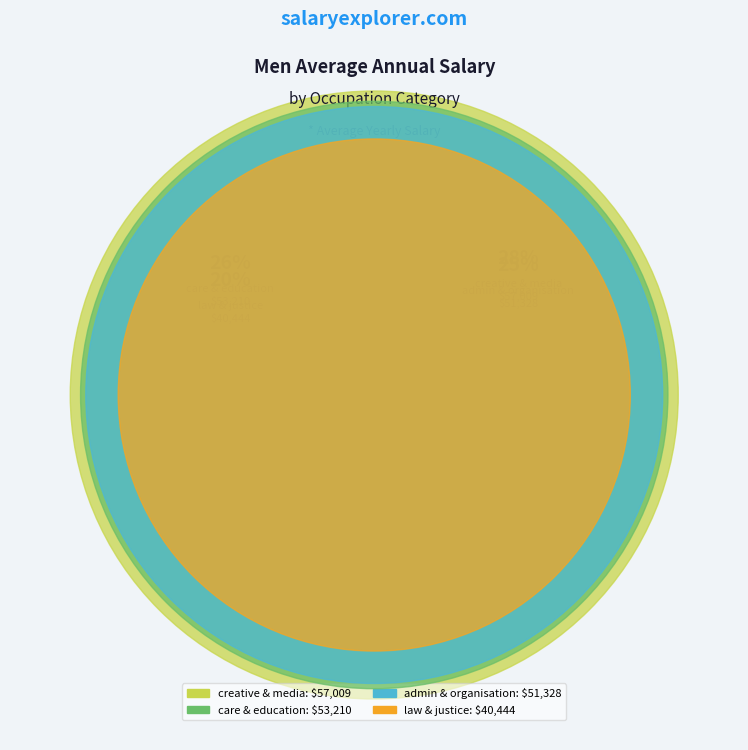

Combined, do care & education and creative & media account for over 50%?

Yes